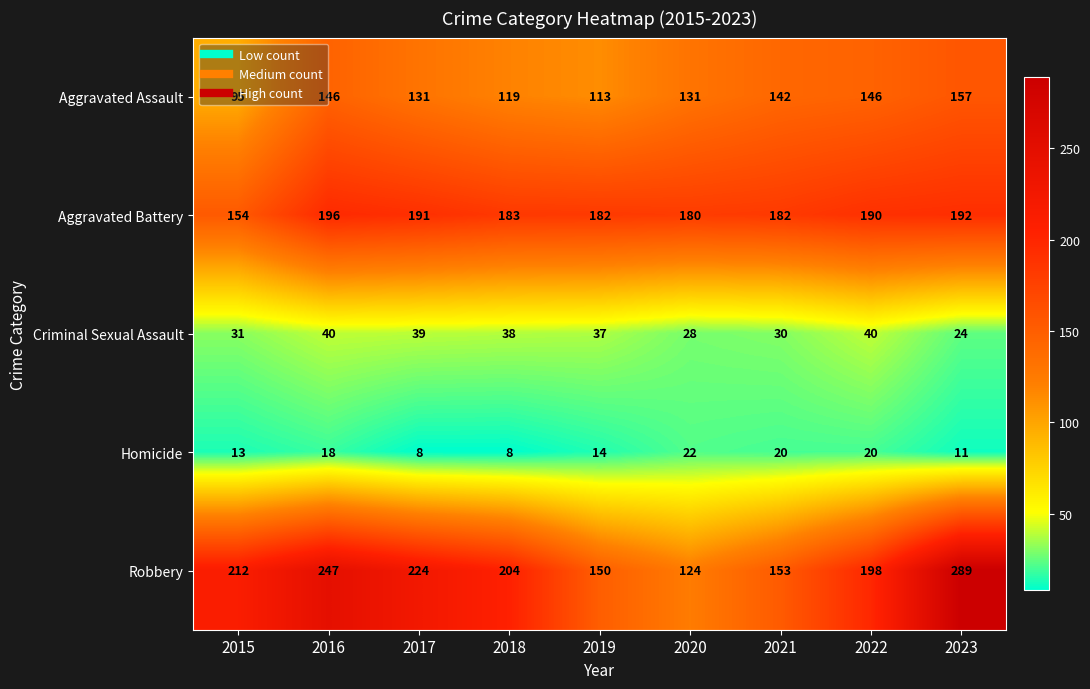

What is the total value across all series at 2022?

594